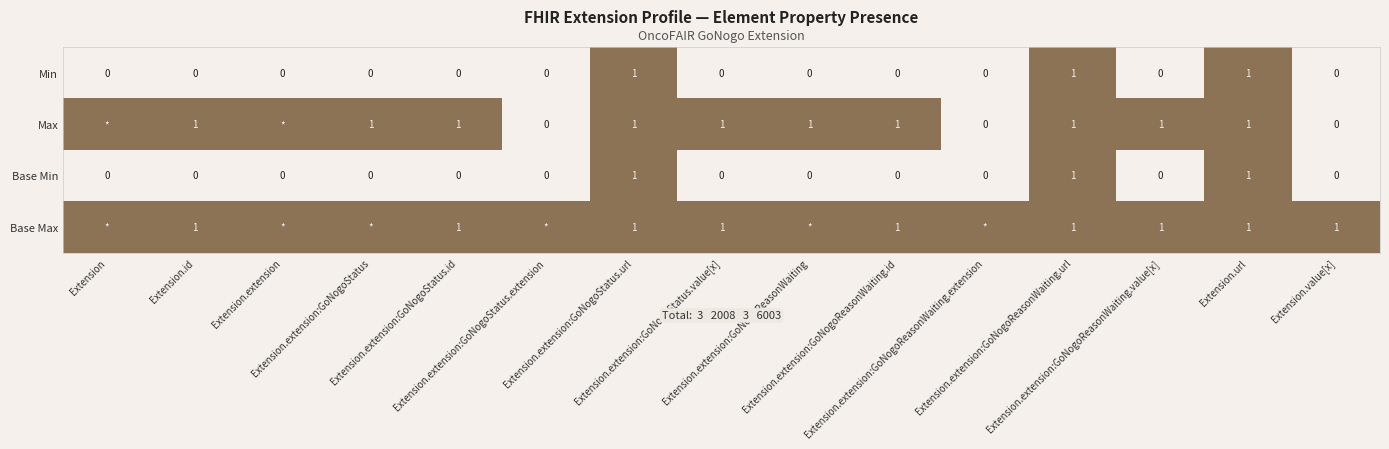

How many Min values are between 0 and 1?

15